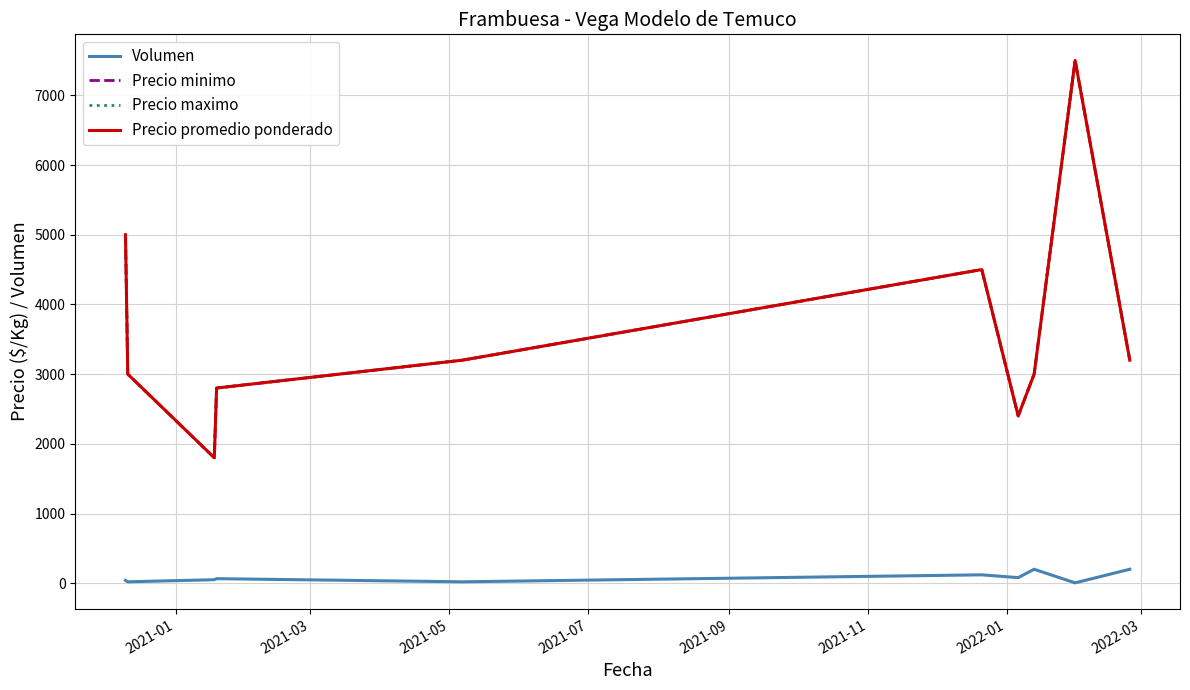

Which series has the largest total across all categories?

Precio minimo